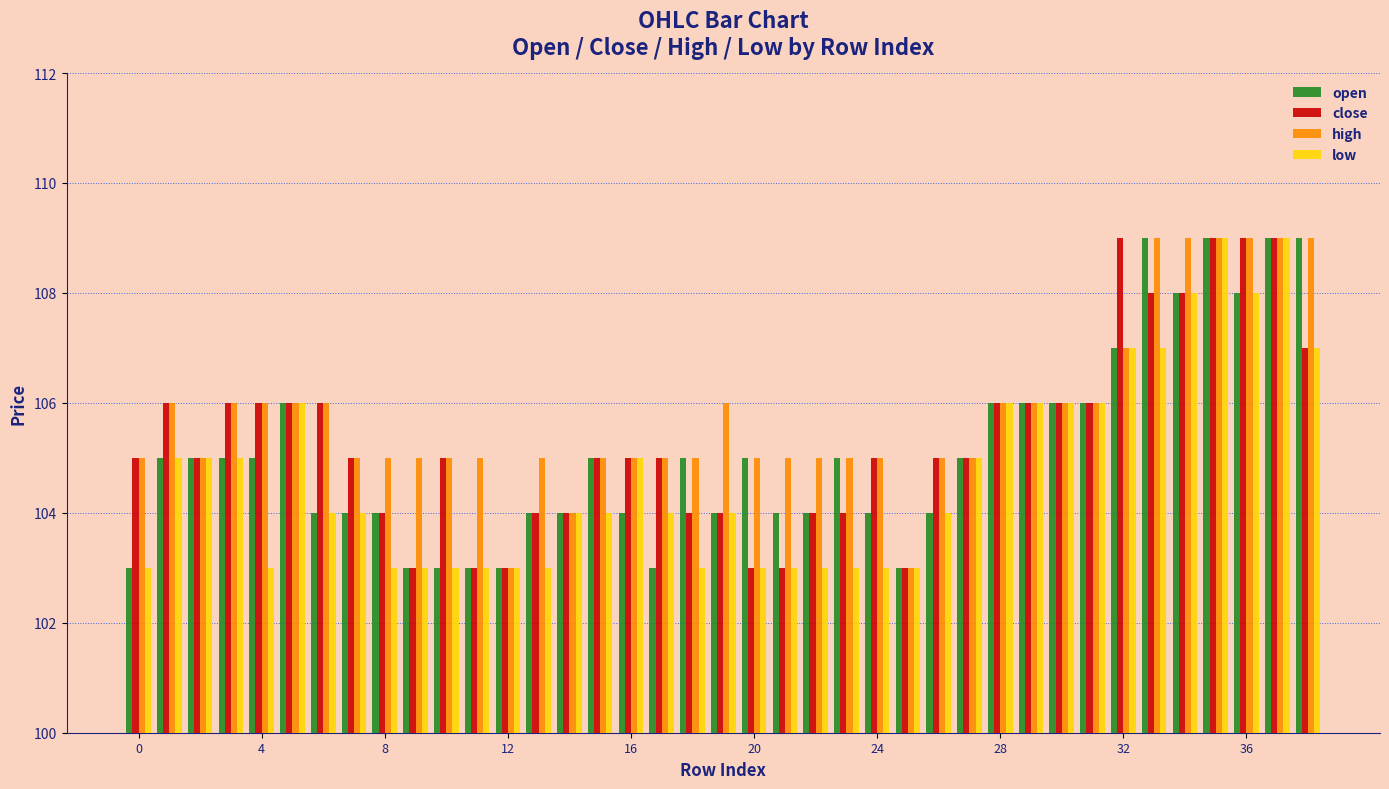

What is the lowest value of the close series?

103